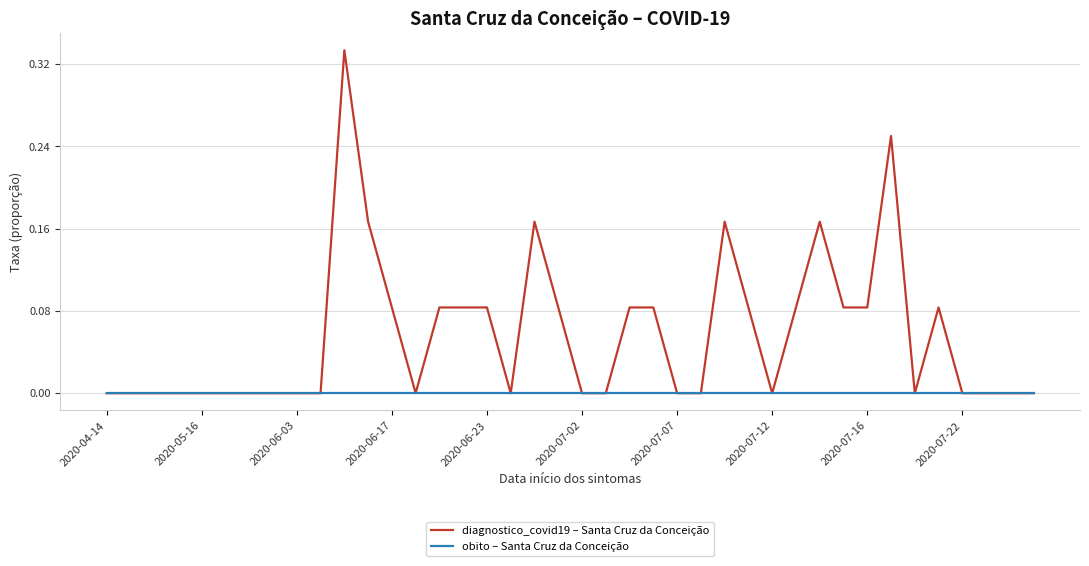

Rank the series by their maximum value, from highest to lowest.

diagnostico_covid19 – Santa Cruz da Conceição, obito – Santa Cruz da Conceição